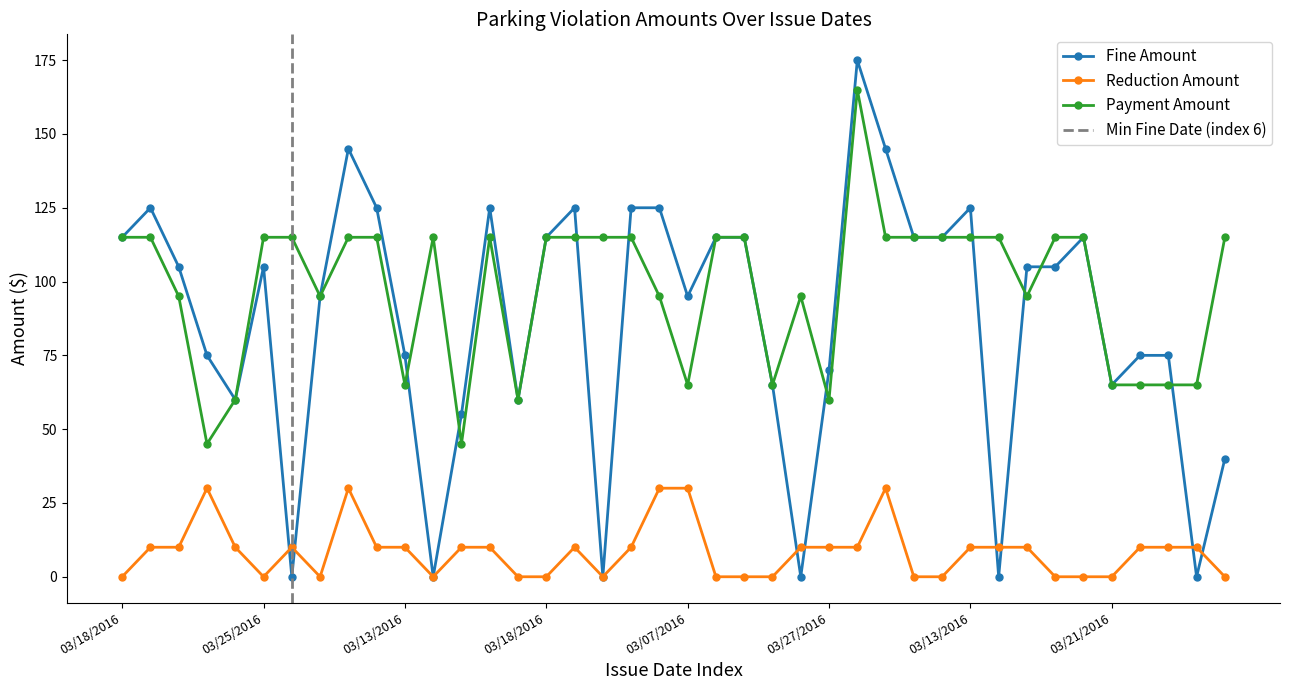

True or false: Fine Amount has more than 1 interior local peaks.

True